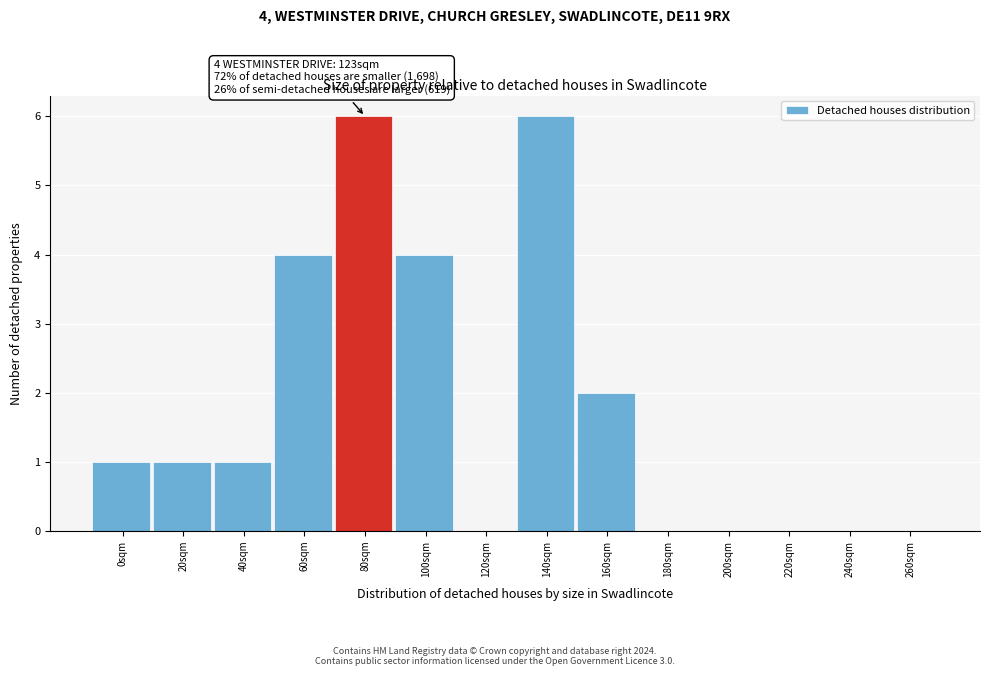

Reading left to right, extract all data points from this chart.

0sqm=1	20sqm=1	40sqm=1	60sqm=4	80sqm=6	100sqm=4	120sqm=0	140sqm=6	160sqm=2	180sqm=0	200sqm=0	220sqm=0	240sqm=0	260sqm=0